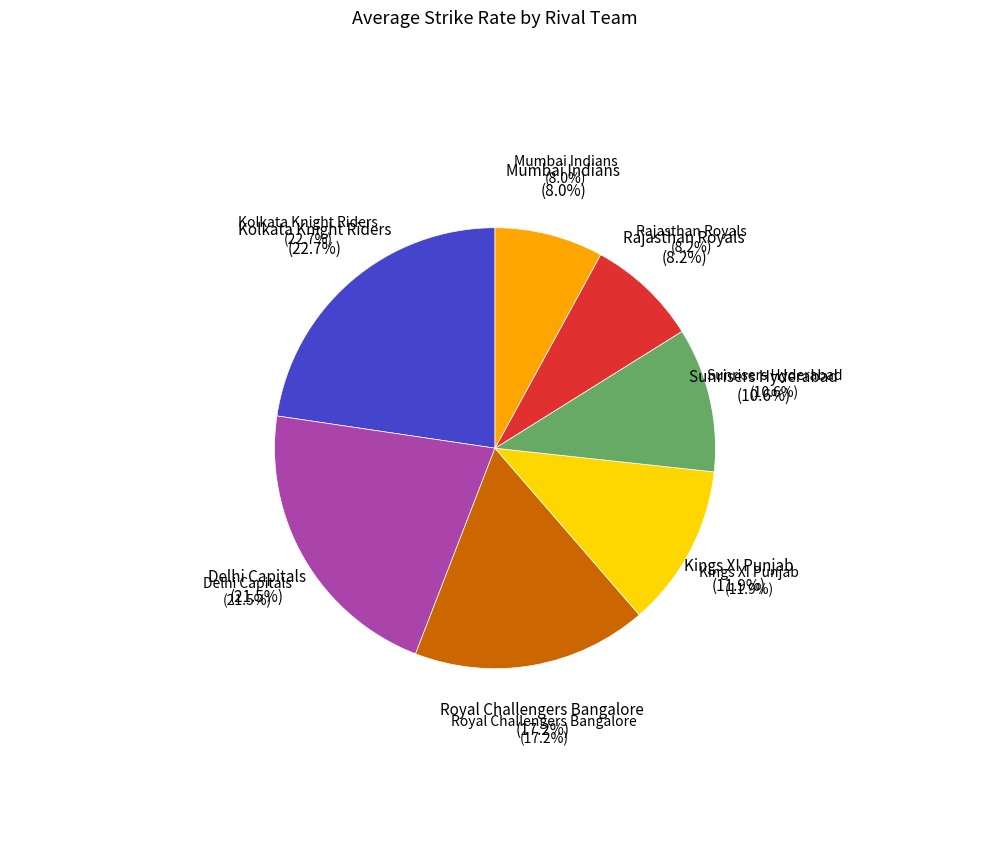

To the nearest percent, what portion does Rajasthan Royals represent?

8%